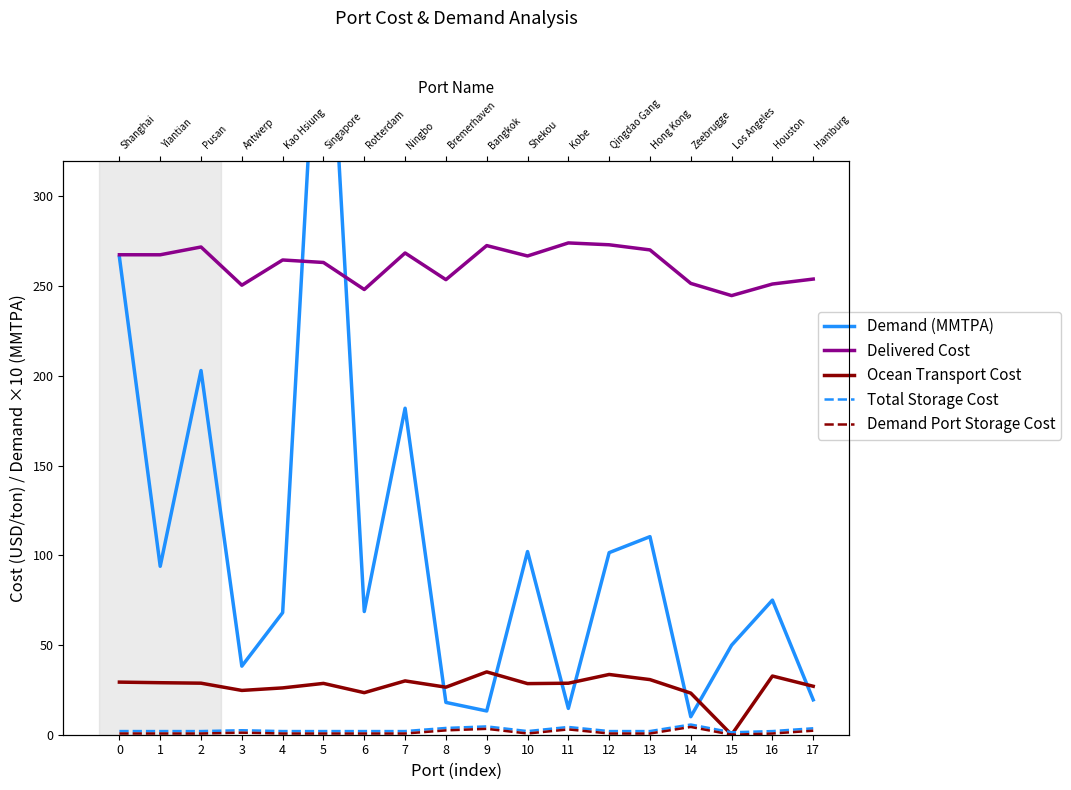

How many positive values does the Ocean Transport Cost series have?

17